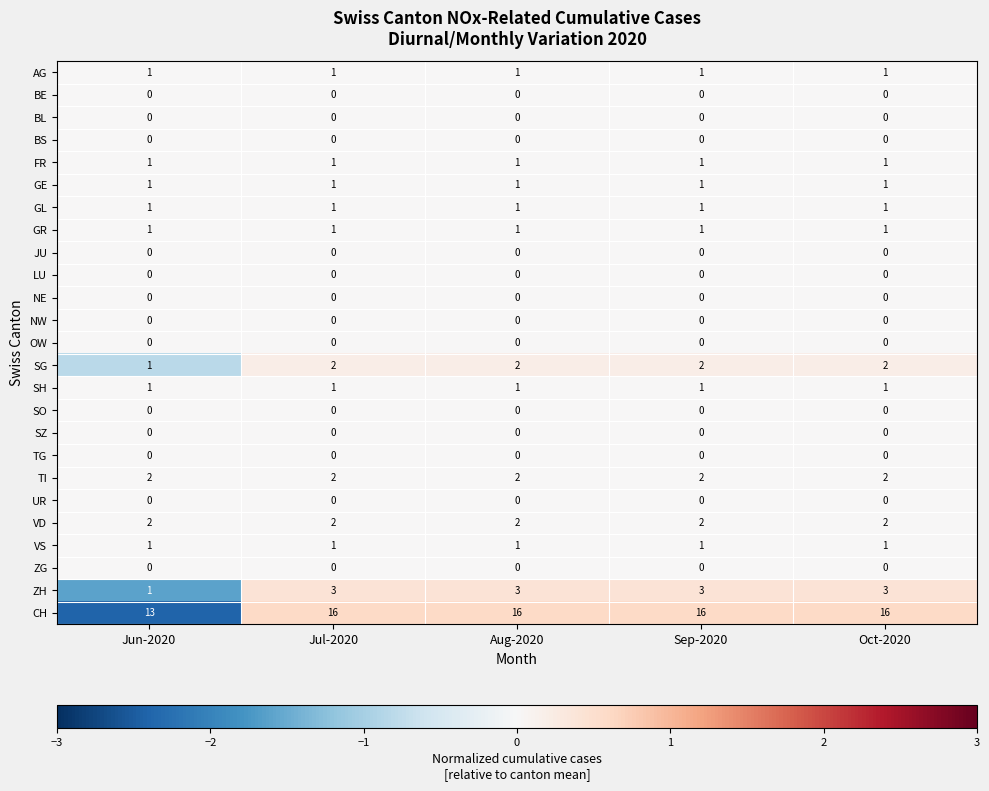

What is the sum of all AG values?

5